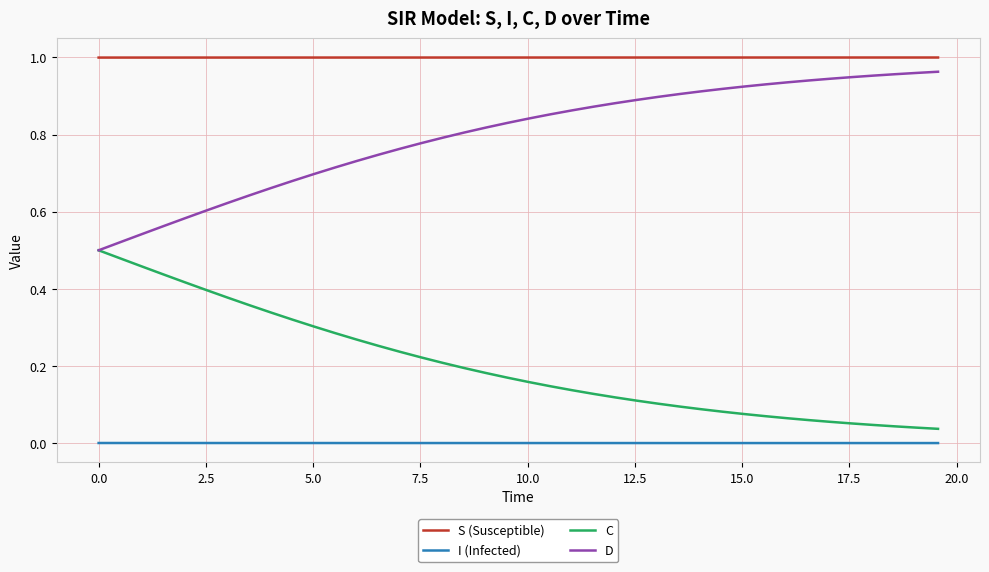

Rank the series by their average value, from lowest to highest.

I (Infected), C, D, S (Susceptible)